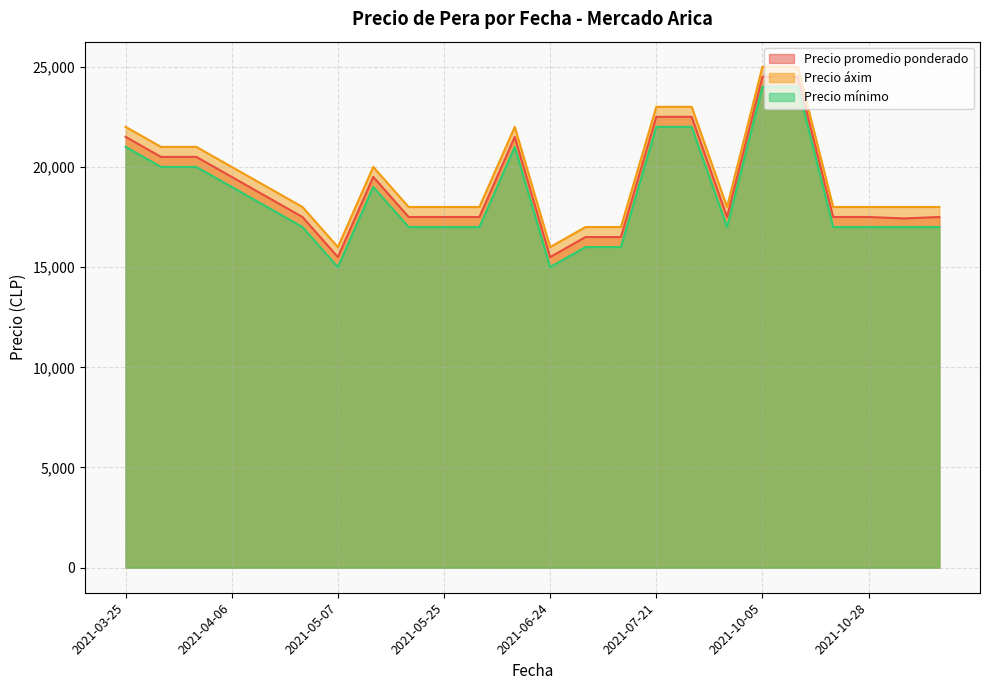

The Precio áxim series shows 22703 at 2021-06-24. True or false?

False